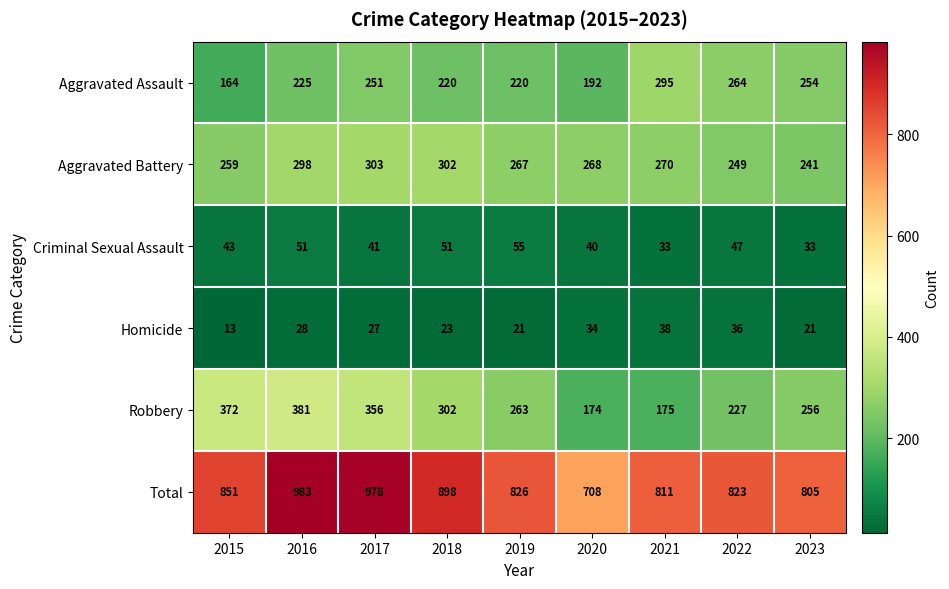

True or false: Homicide has a value of 21 at 2019.

True